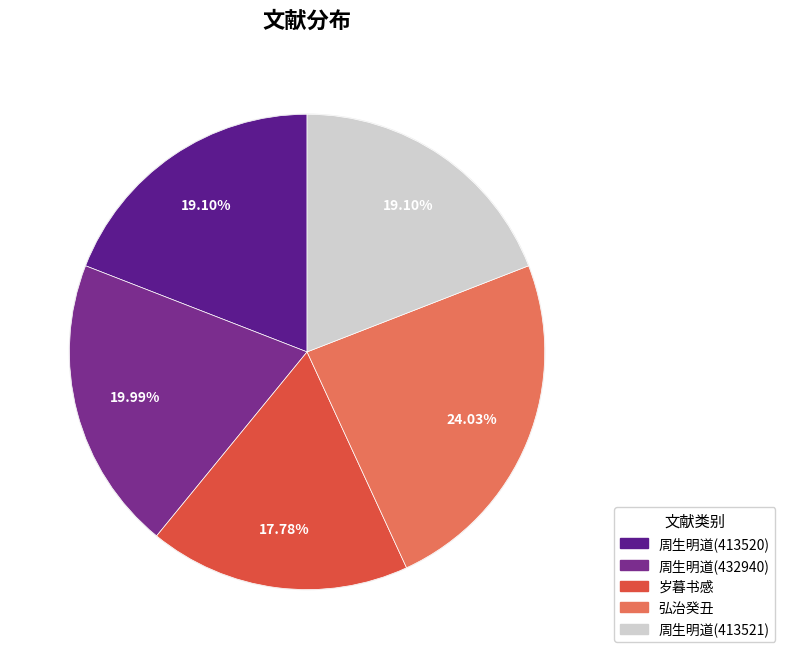

Is there a majority slice in this chart?

No